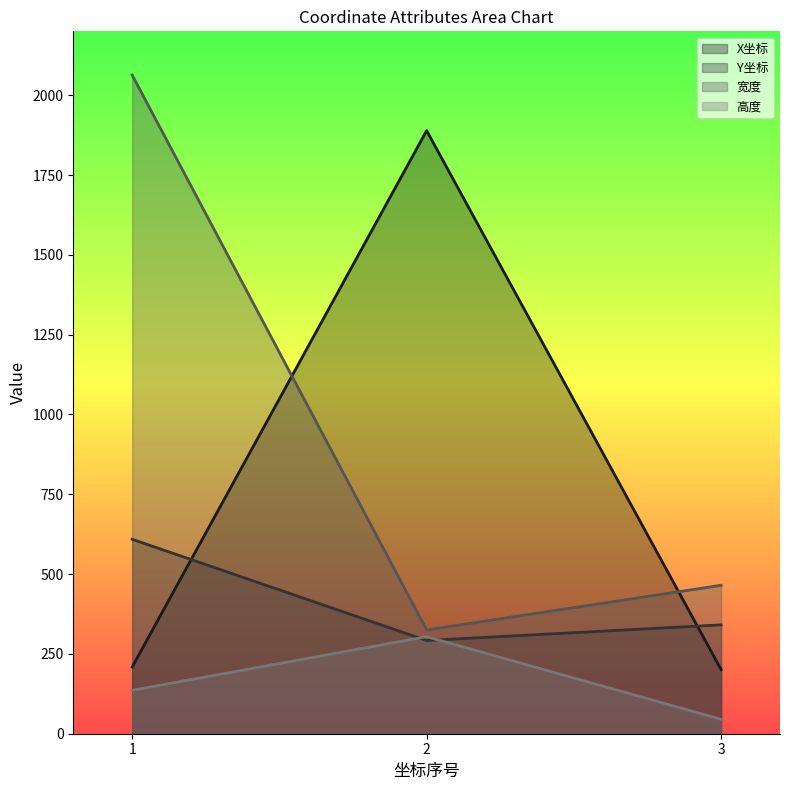

How many data points does each series have?

3